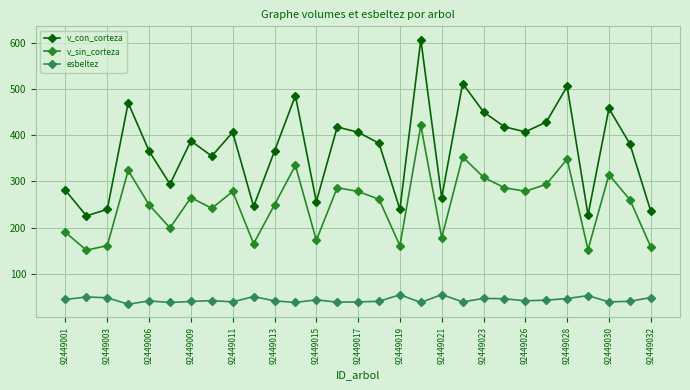

What is the difference between the maximum and minimum values in the v_con_corteza series?

382.3